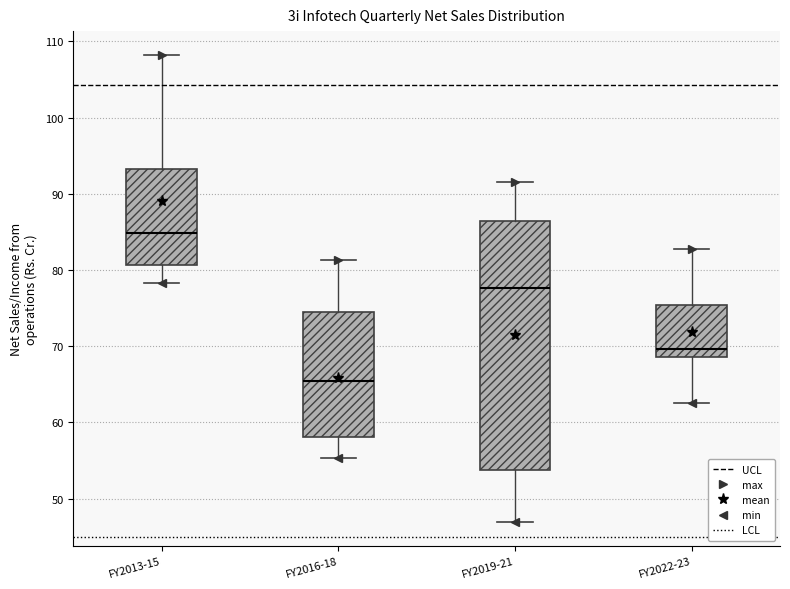

Which box is the tallest, from its lower edge to its upper edge?

FY2019-21